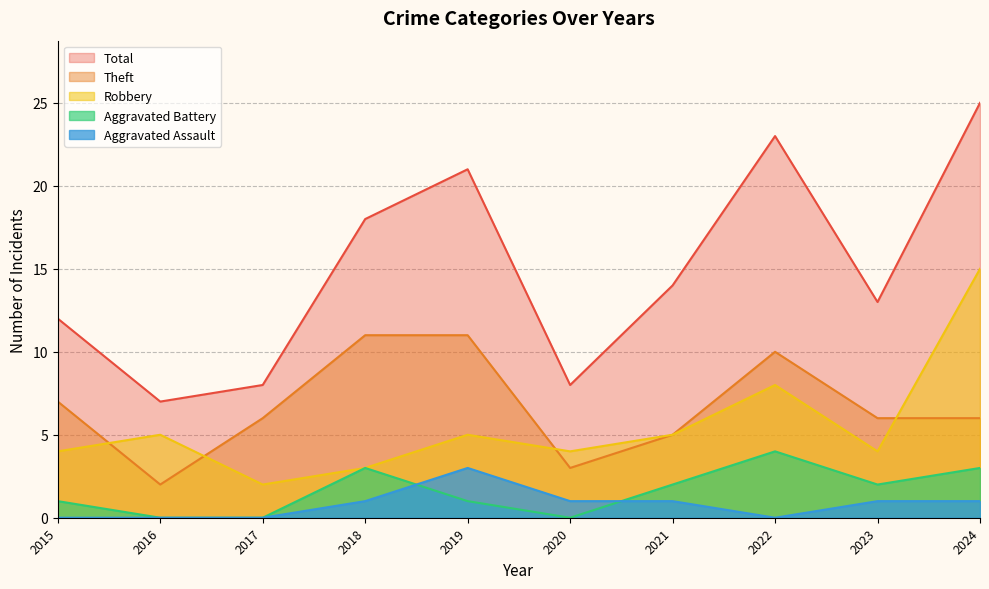

Rank the series by their maximum value, from lowest to highest.

Aggravated Assault, Aggravated Battery, Theft, Robbery, Total